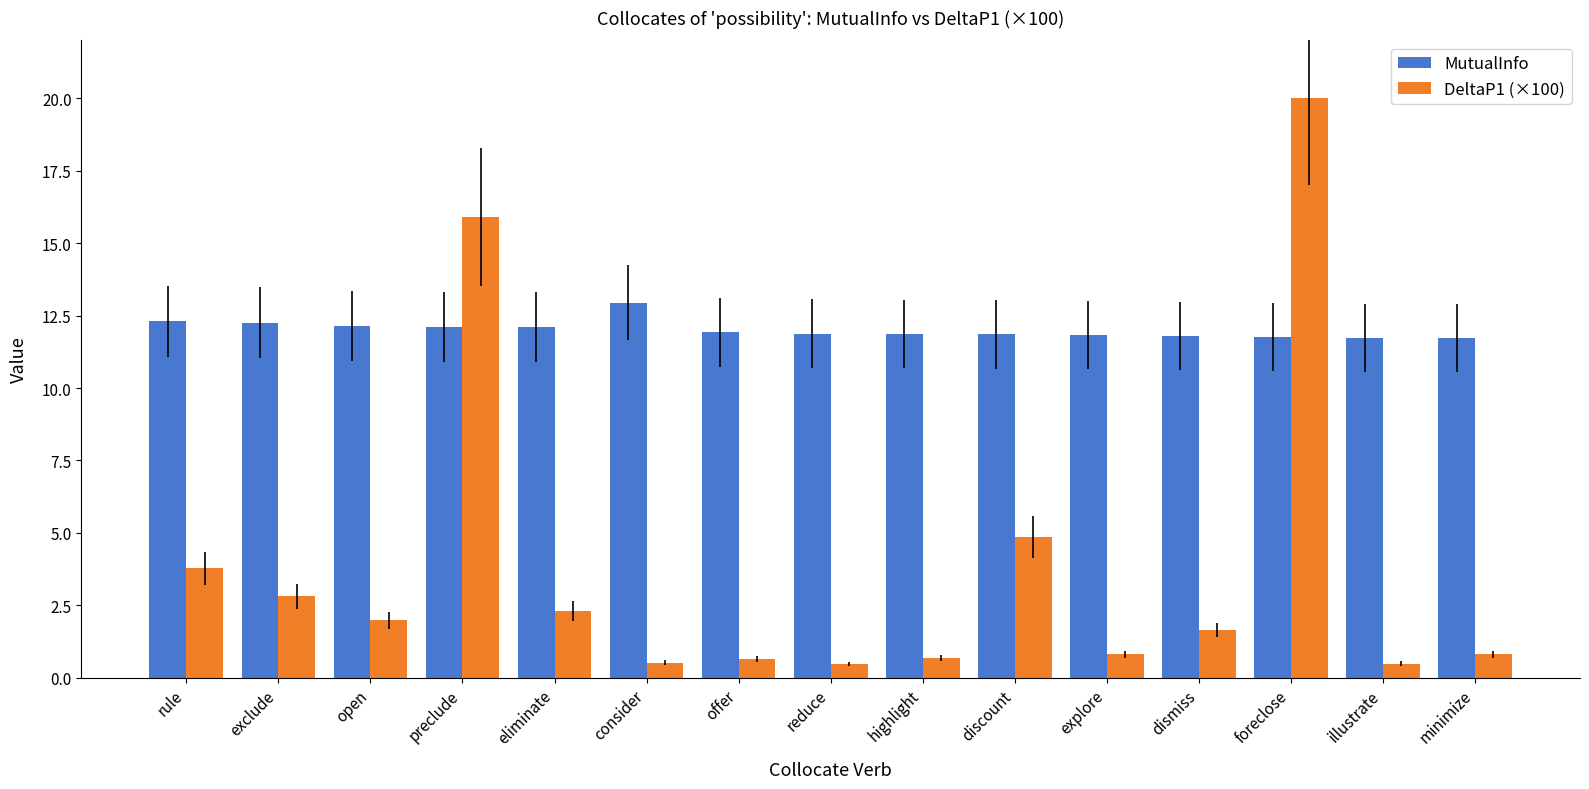

Read the MutualInfo value at illustrate.

11.7